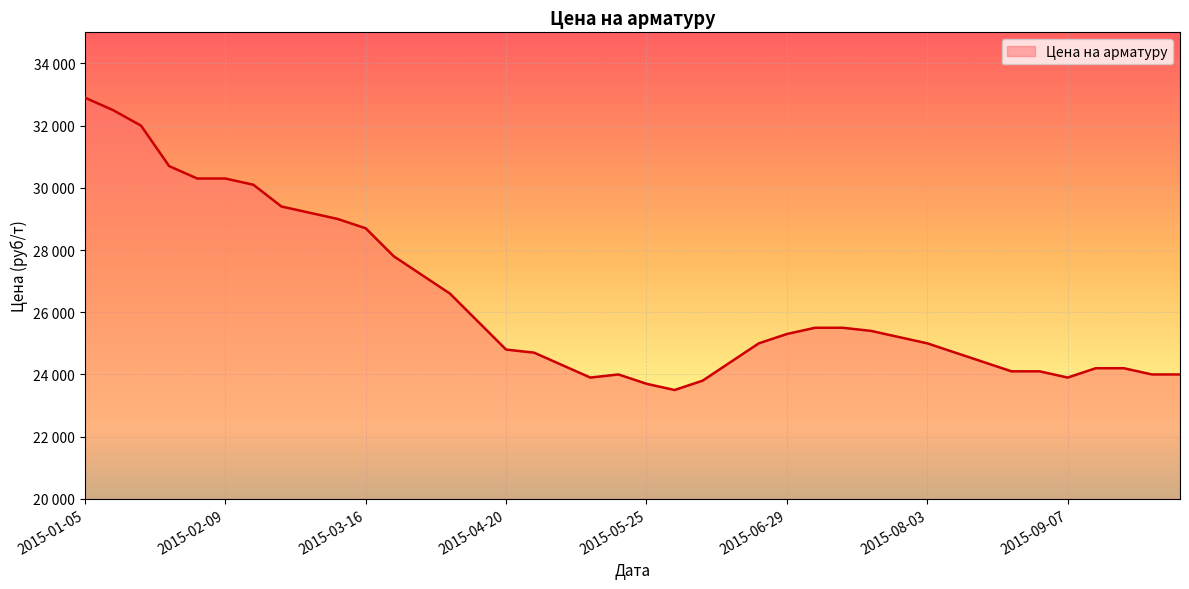

List the labels in order of value, largest first.

2015-01-05, 2015-01-12, 2015-01-19, 2015-01-26, 2015-02-02, 2015-02-09, 2015-02-16, 2015-02-23, 2015-03-02, 2015-03-09, 2015-03-16, 2015-03-23, 2015-03-30, 2015-04-06, 2015-04-13, 2015-07-06, 2015-07-13, 2015-07-20, 2015-06-29, 2015-07-27, 2015-06-22, 2015-08-03, 2015-04-20, 2015-04-27, 2015-08-10, 2015-06-15, 2015-08-17, 2015-05-04, 2015-09-14, 2015-09-21, 2015-08-24, 2015-08-31, 2015-05-18, 2015-09-28, 2015-10-05, 2015-05-11, 2015-09-07, 2015-06-08, 2015-05-25, 2015-06-01